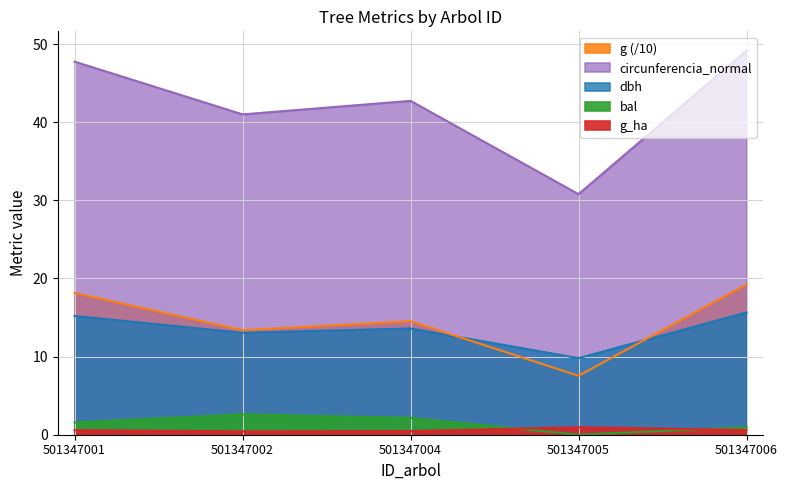

True or false: circunferencia_normal and g intersect in this chart.

False